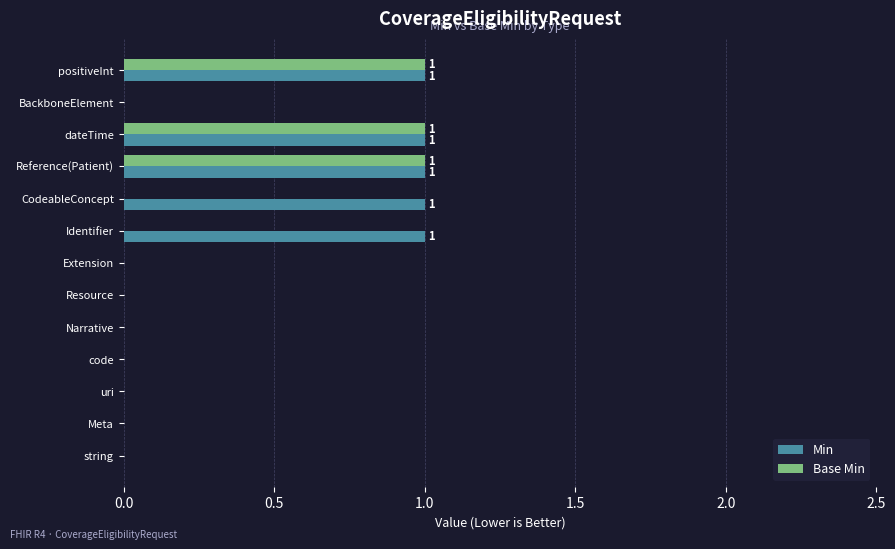

True or false: Min has a value of 1 at positiveInt.

True